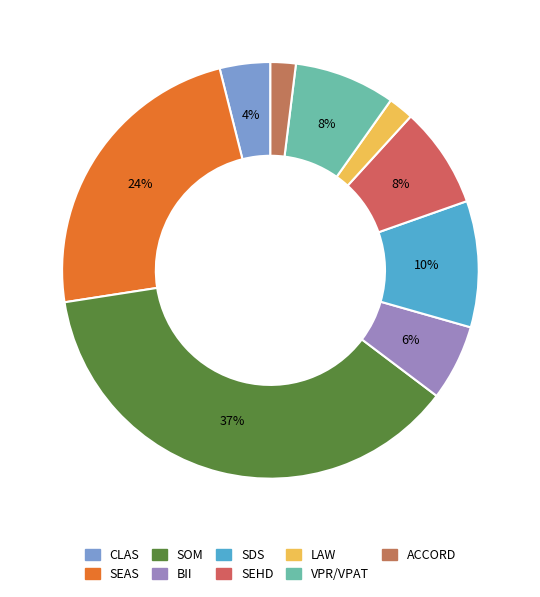

To the nearest percent, what is the average slice percentage?

11%